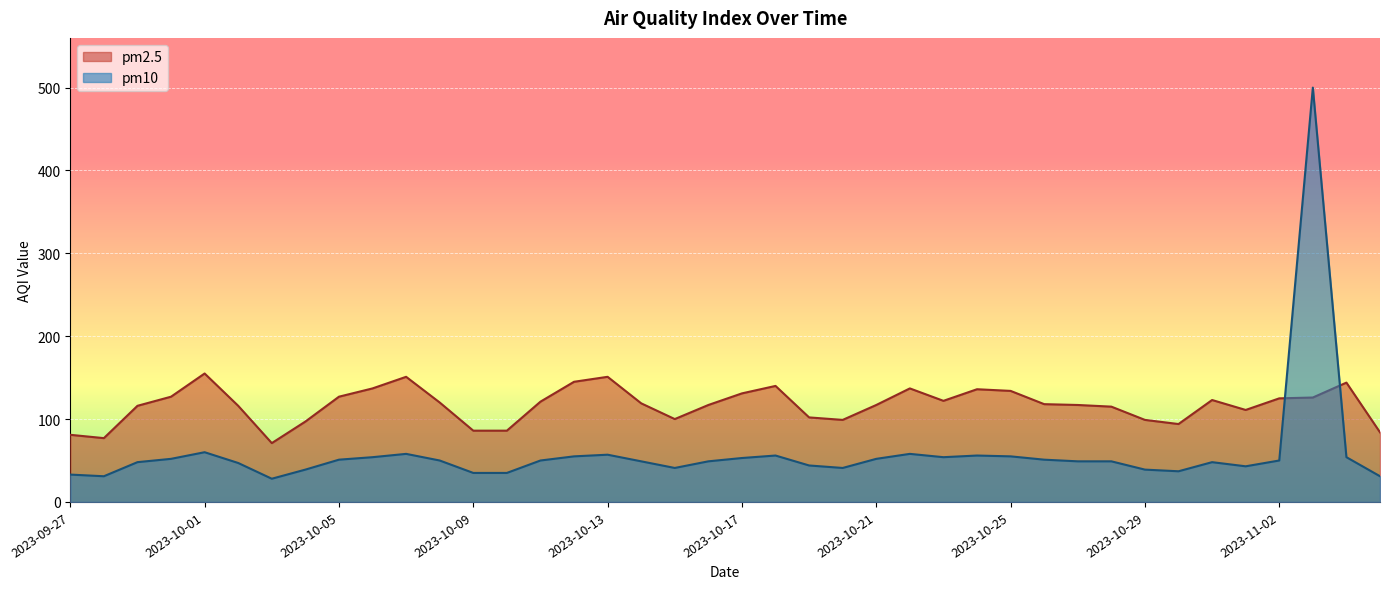

How many lines are shown in the chart?

2